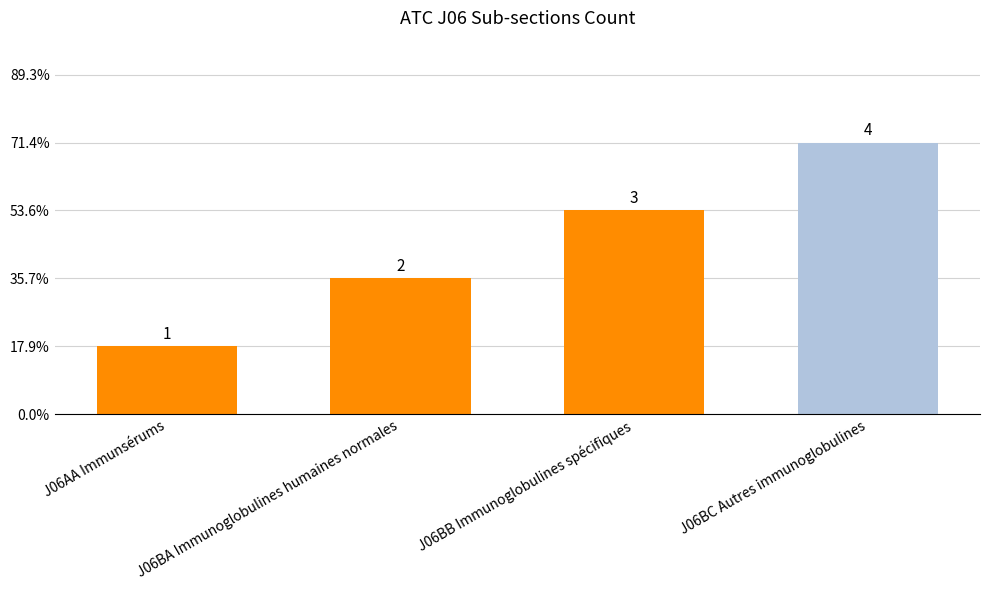

The value at J06BC Autres immunoglobulines is 4. True or false?

True